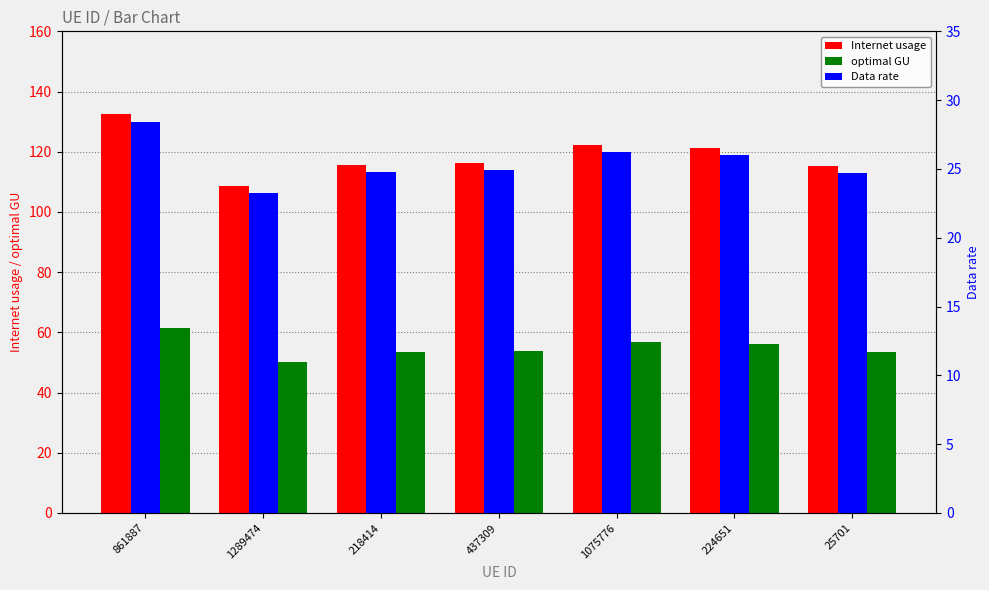

Reading right to left, extract all data points from this chart.

Internet usage: 25701=115.4	224651=121.4	1075776=122.4	437309=116.4	218414=115.5	1289474=108.6	861887=132.7
optimal GU: 25701=53.4	224651=56.2	1075776=56.7	437309=53.9	218414=53.5	1289474=50.3	861887=61.4
Data rate: 25701=24.7	224651=26.0	1075776=26.2	437309=24.9	218414=24.7	1289474=23.3	861887=28.4